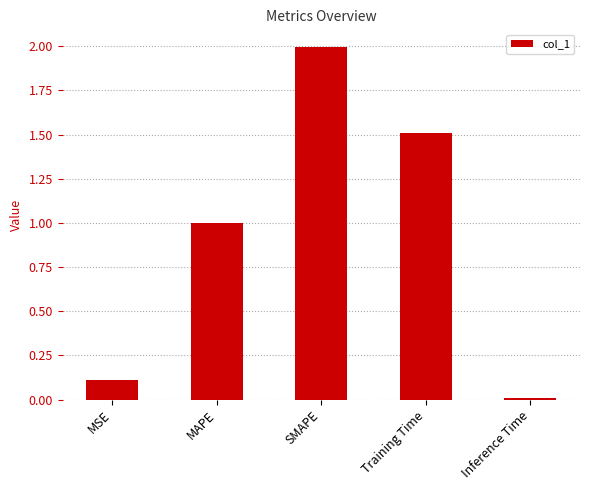

The chart shows a value of 0.7 at Training Time. True or false?

False